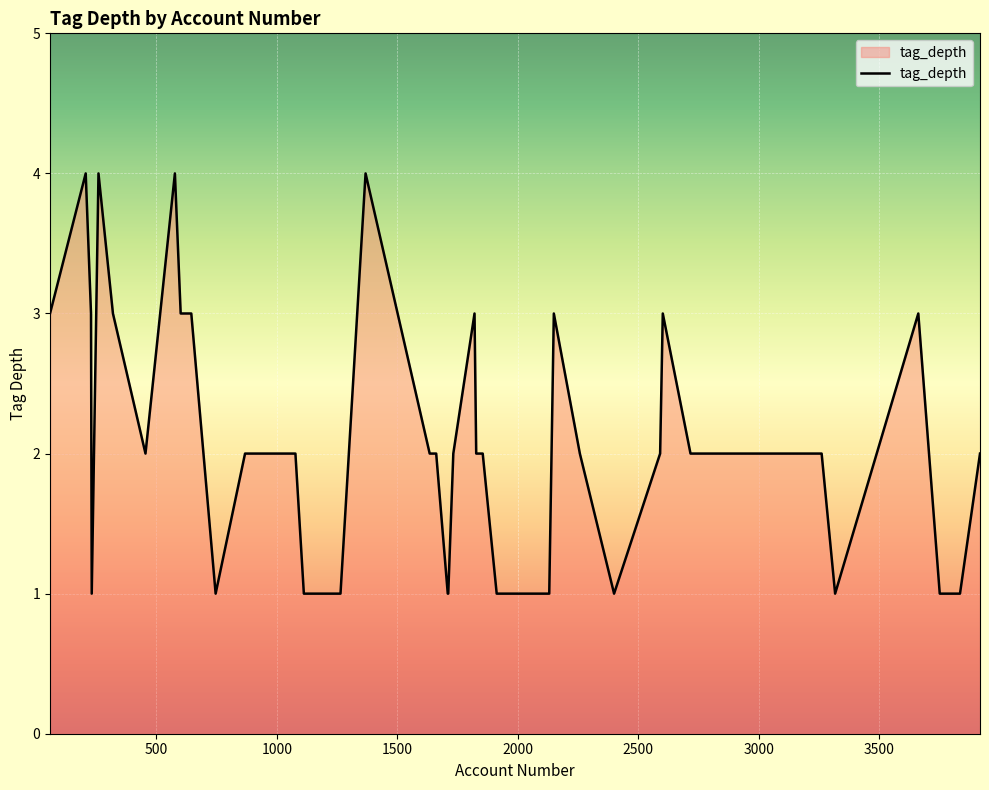

What is the maximum value shown in the chart?

4